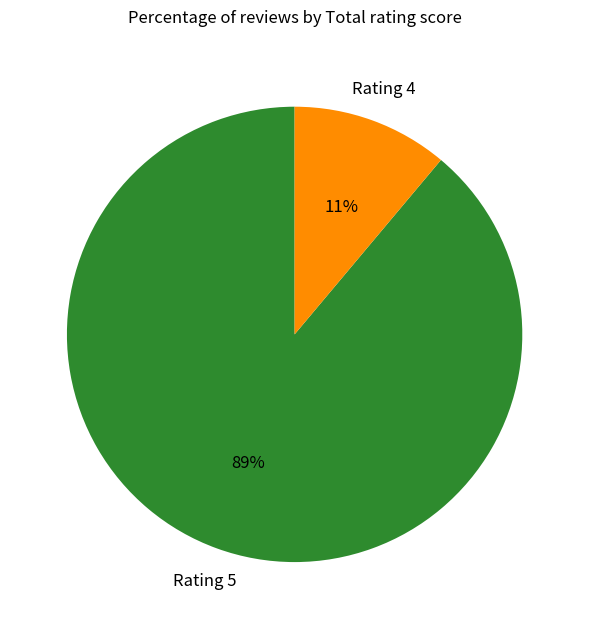

Combined, do Rating 4 and Rating 5 account for over 50%?

Yes